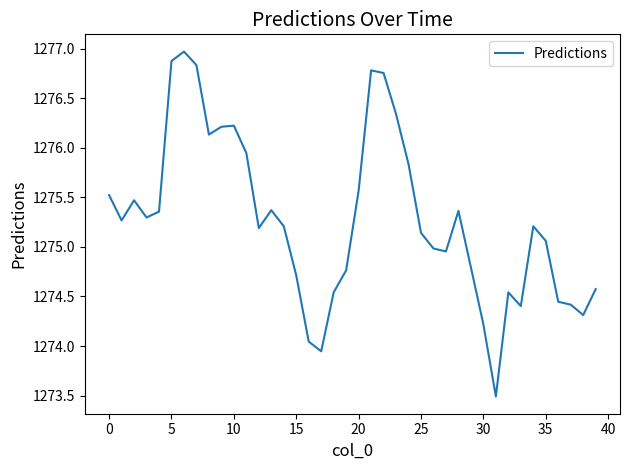

What is the minimum value shown in the chart?

1273.5